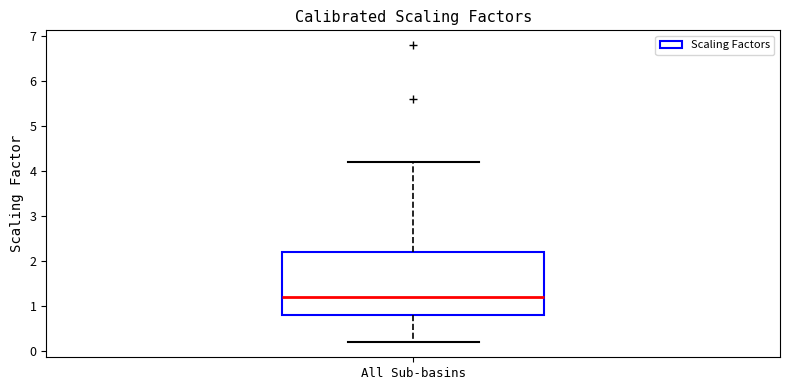

Transcribe this box plot: give where the median line is, the range the box spans, and where the two whiskers end, as read against the y-axis. The values are not printed on the chart, so give them approximately, as read against the axis.

median 1.2, box 0.8 to 2.2, whiskers 0.2 to 4.2